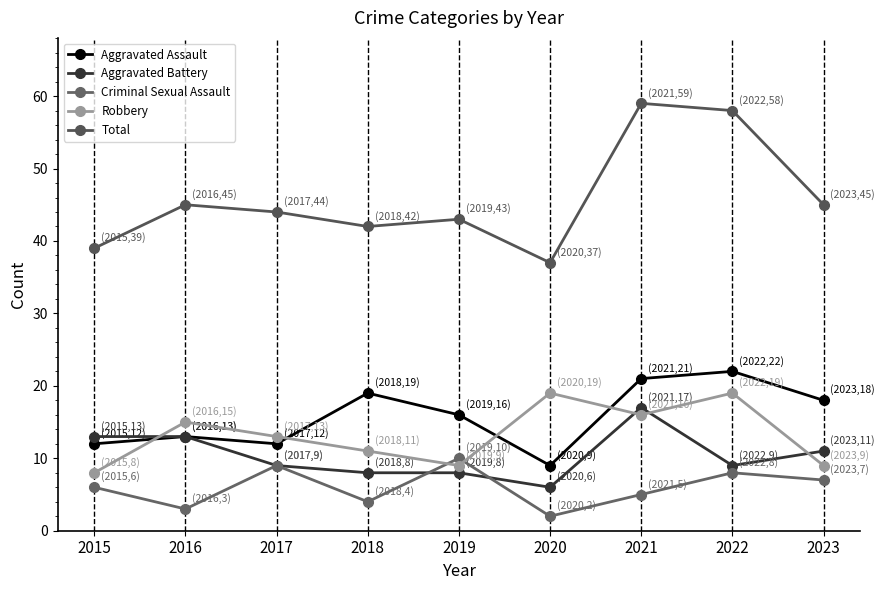

What is the difference between the Robbery values at 2016 and 2022?

4